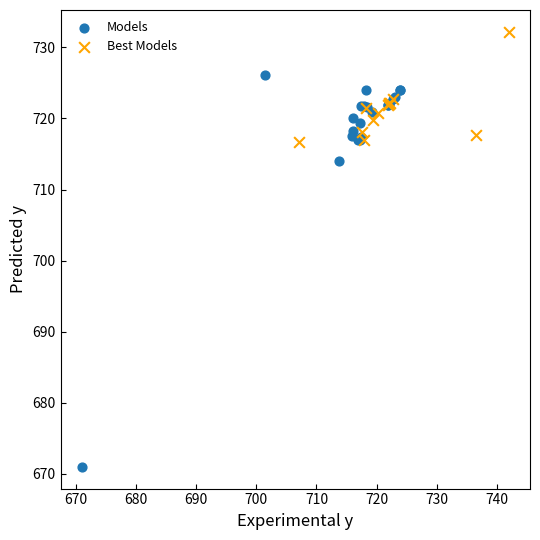

Which series has the widest spread of Y values?

Models